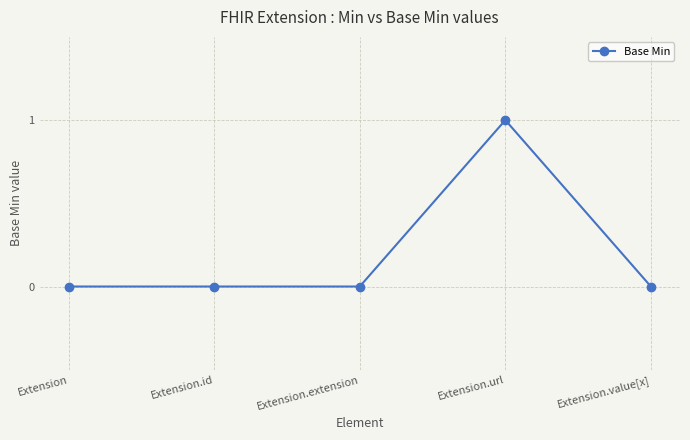

How many distinct data groups are displayed?

1